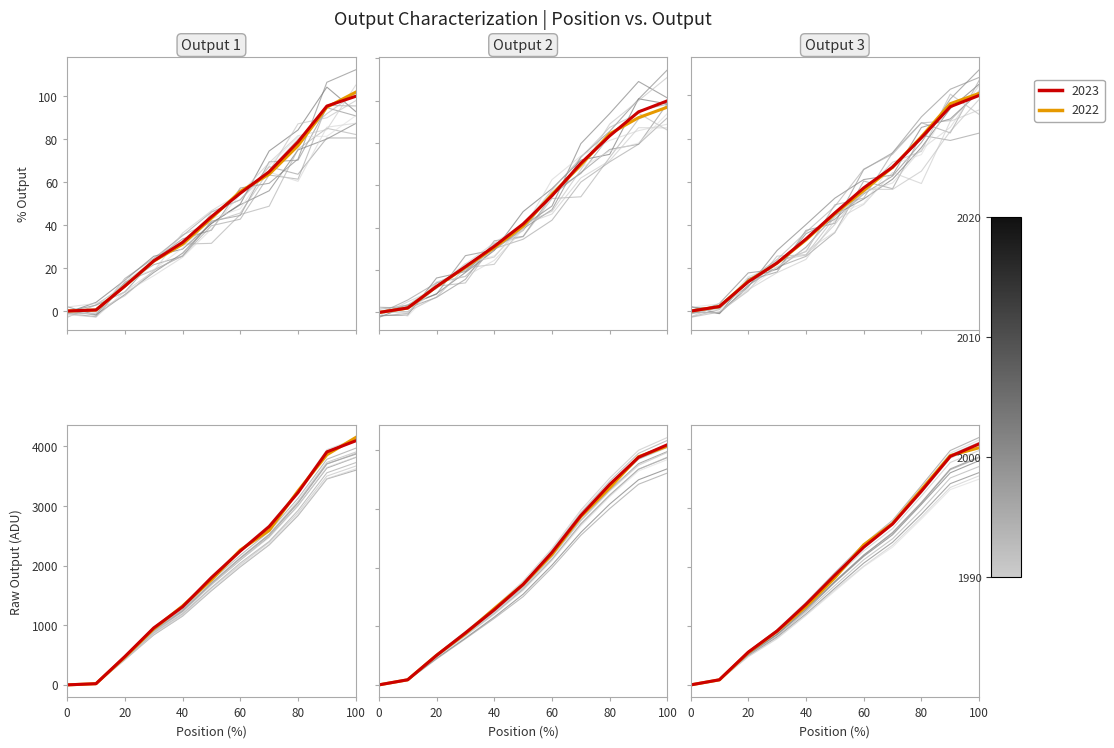

The value at 60 is 2068.6. True or false?

True